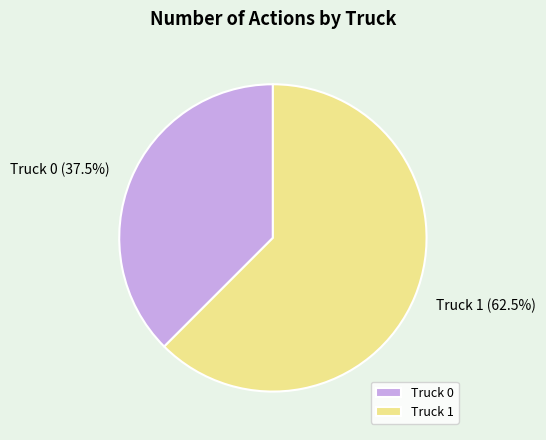

The Truck 1 slice represents 73% of the pie. True or false?

False